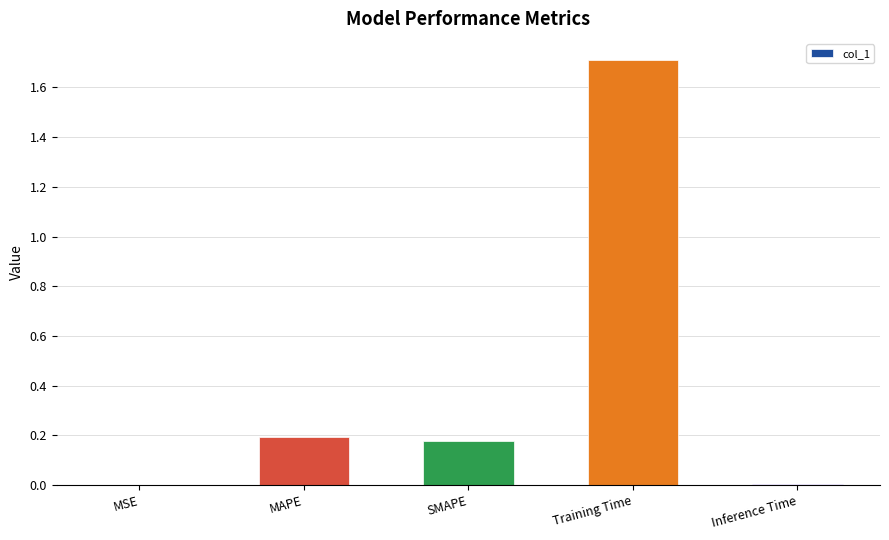

Is it true that the value at SMAPE is 0.2?

True